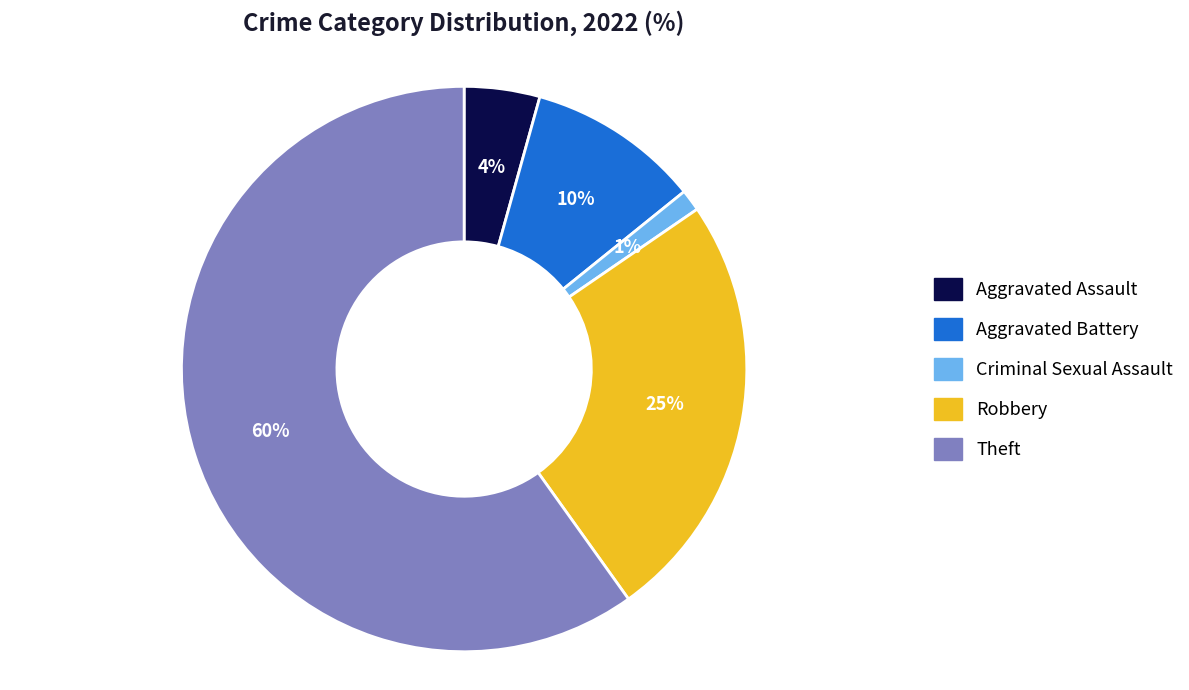

Combined, do Aggravated Battery and Criminal Sexual Assault account for over 50%?

No